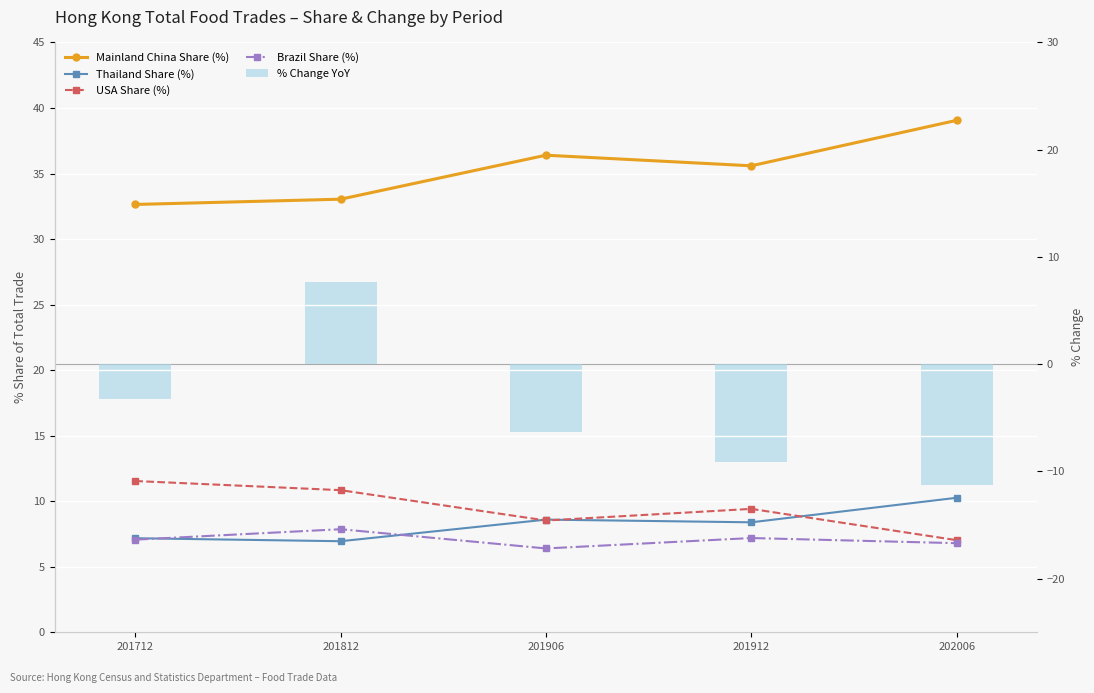

At which label is Mainland China Share (%) closest to 35?

201912